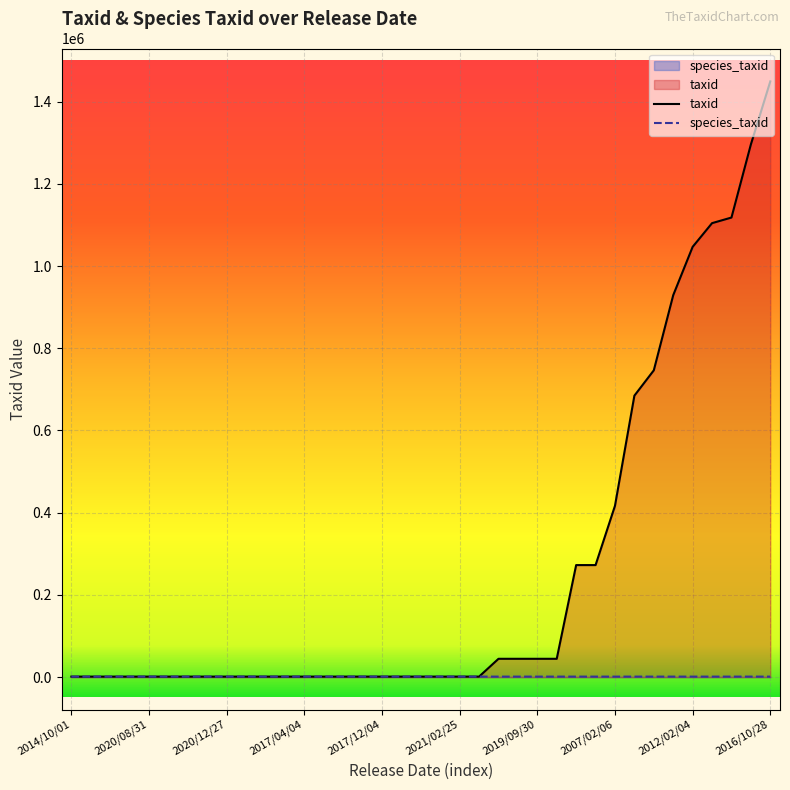

Which series changed the most between 2017/04/04 and 2001/03/21?

taxid